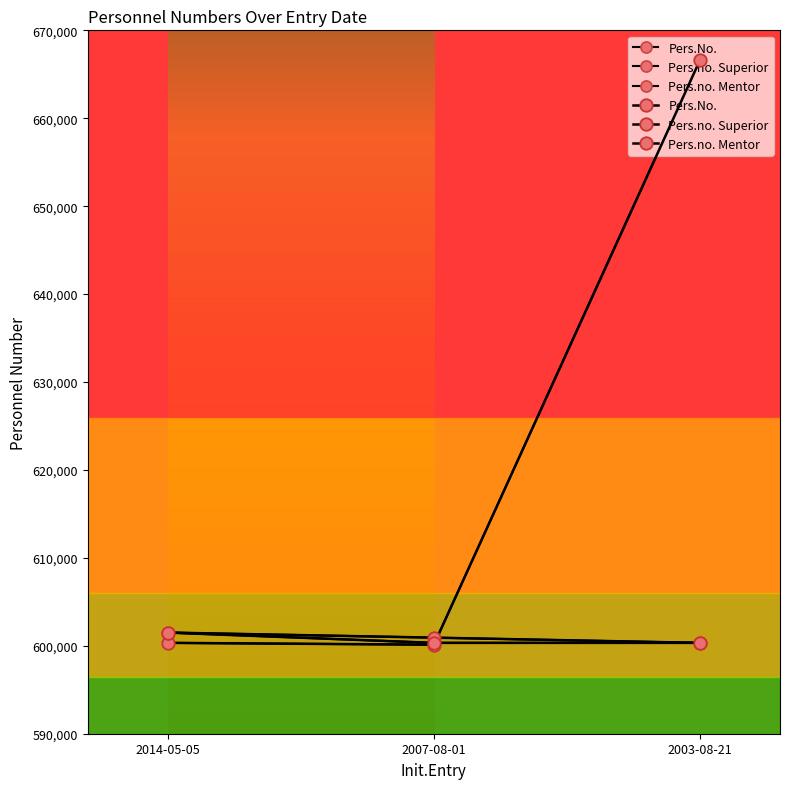

The Pers.no. Mentor series shows 600334 at 2003-08-21. True or false?

True